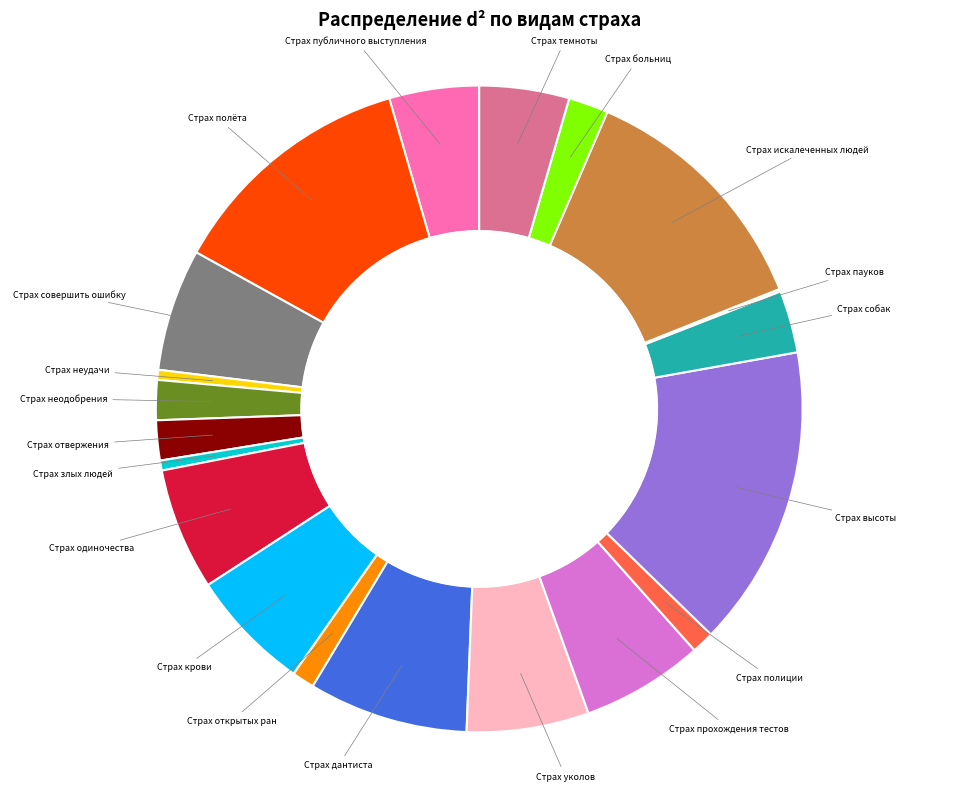

Does any single category account for the majority?

No